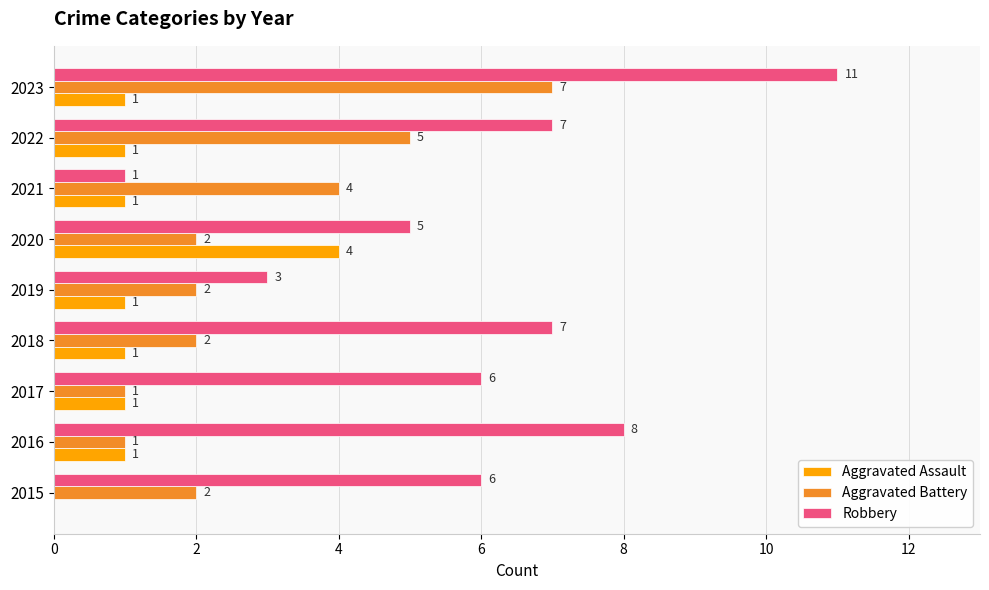

What is the highest value of the Aggravated Assault series?

4